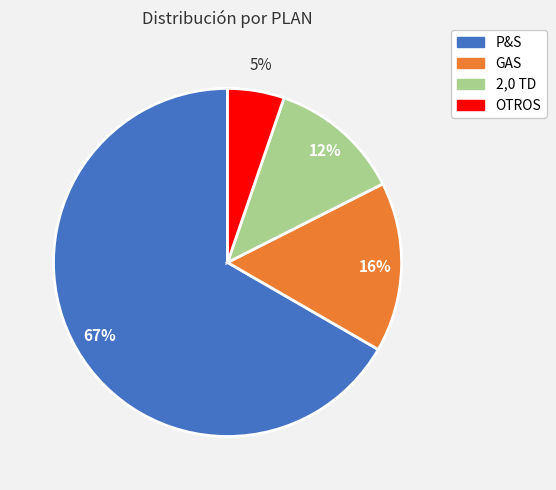

To the nearest percent, what is the combined percentage of P&S and OTROS?

72%